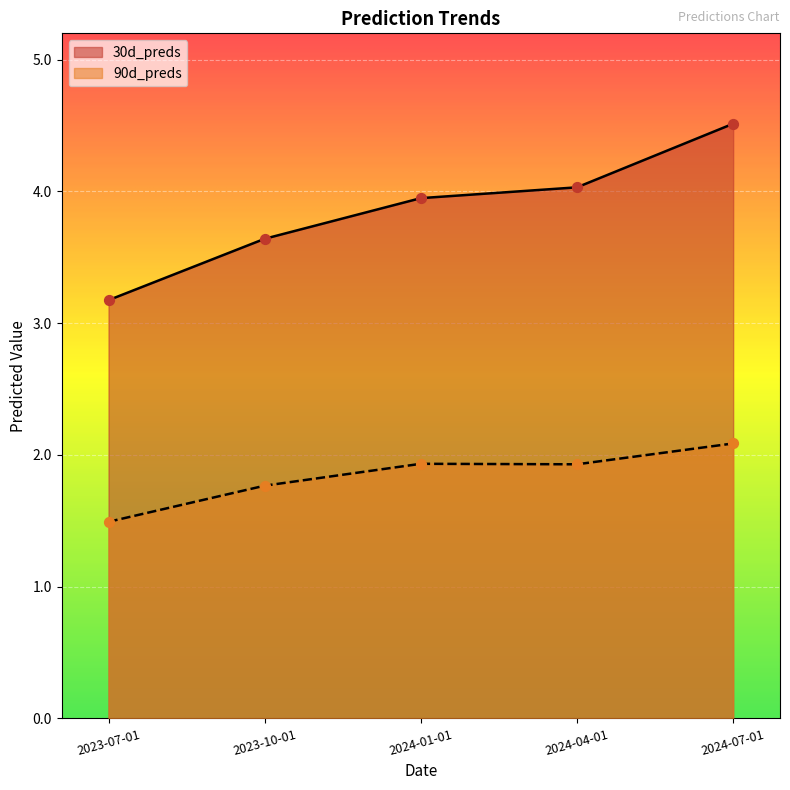

At which category is the sum across all series the highest?

2024-07-01